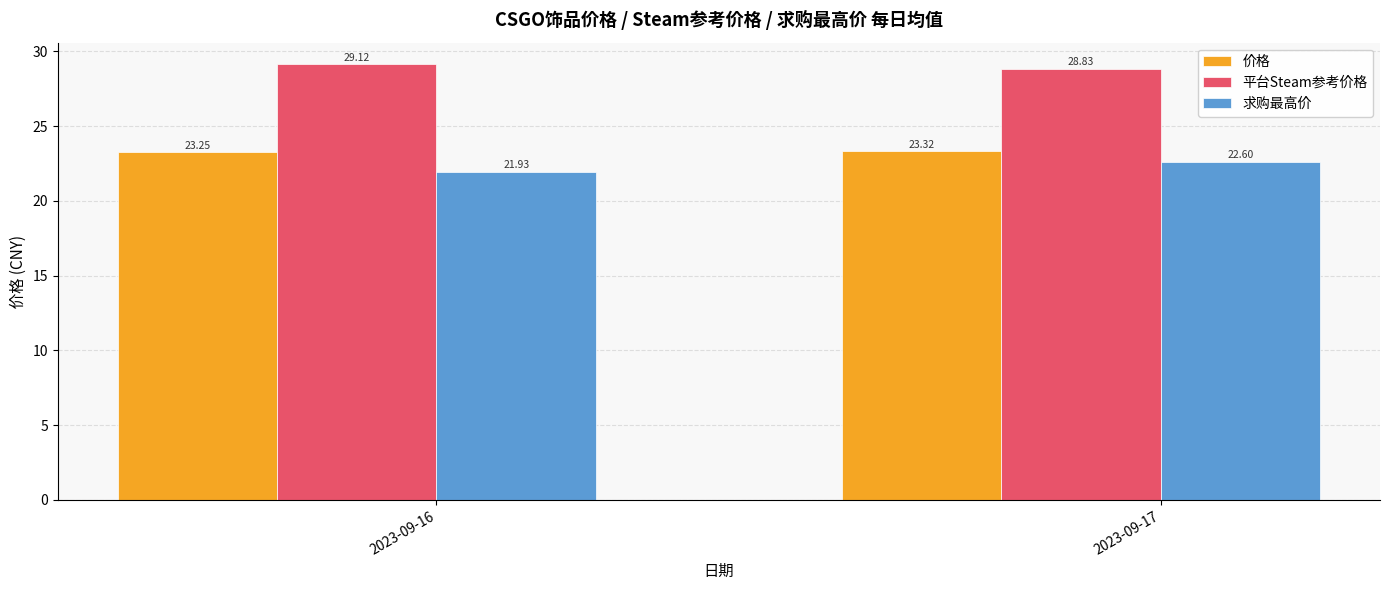

What is the difference between the maximum and minimum values in the 平台Steam参考价格 series?

0.3